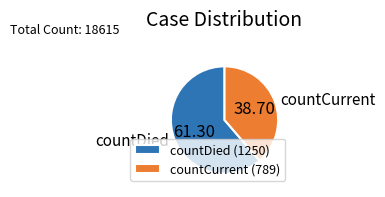

The countCurrent slice represents 48% of the pie. True or false?

False